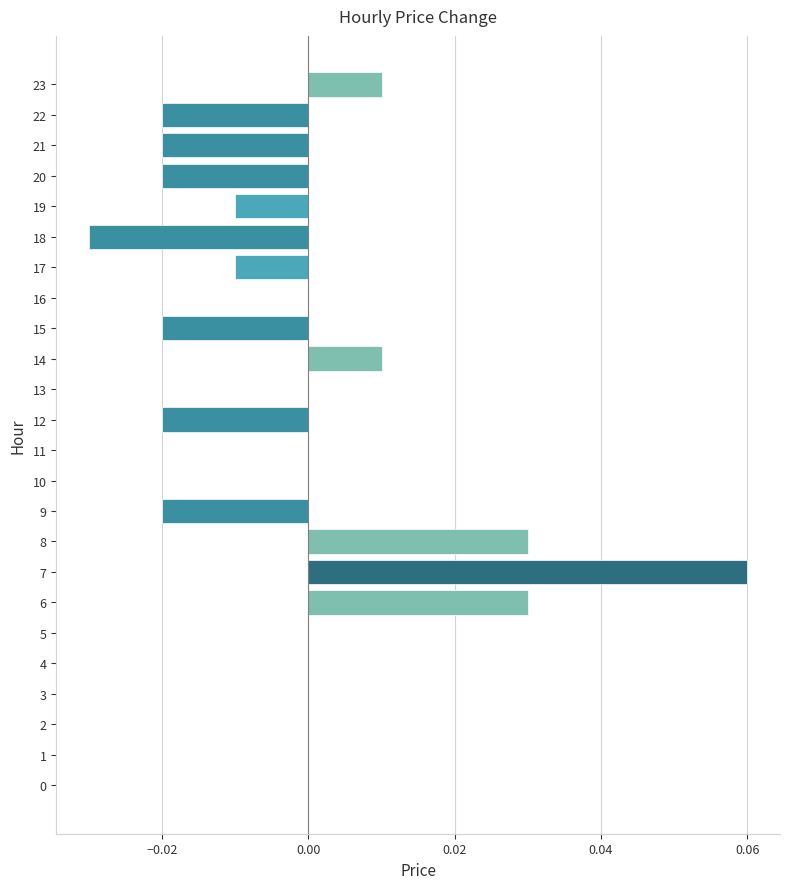

Is it true that the value at 2 is 0.0?

True